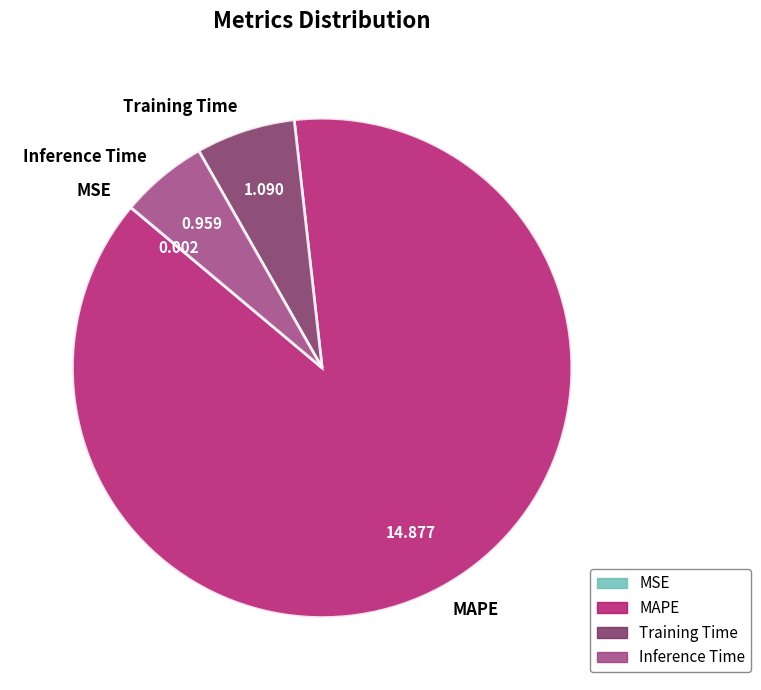

Does any single category account for the majority?

Yes